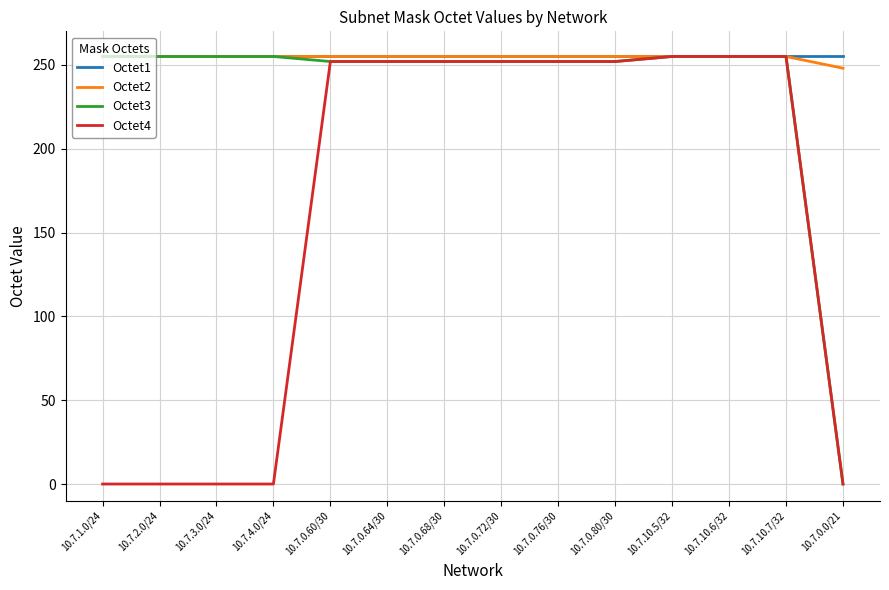

What is the sum of all Octet1 values?

3570